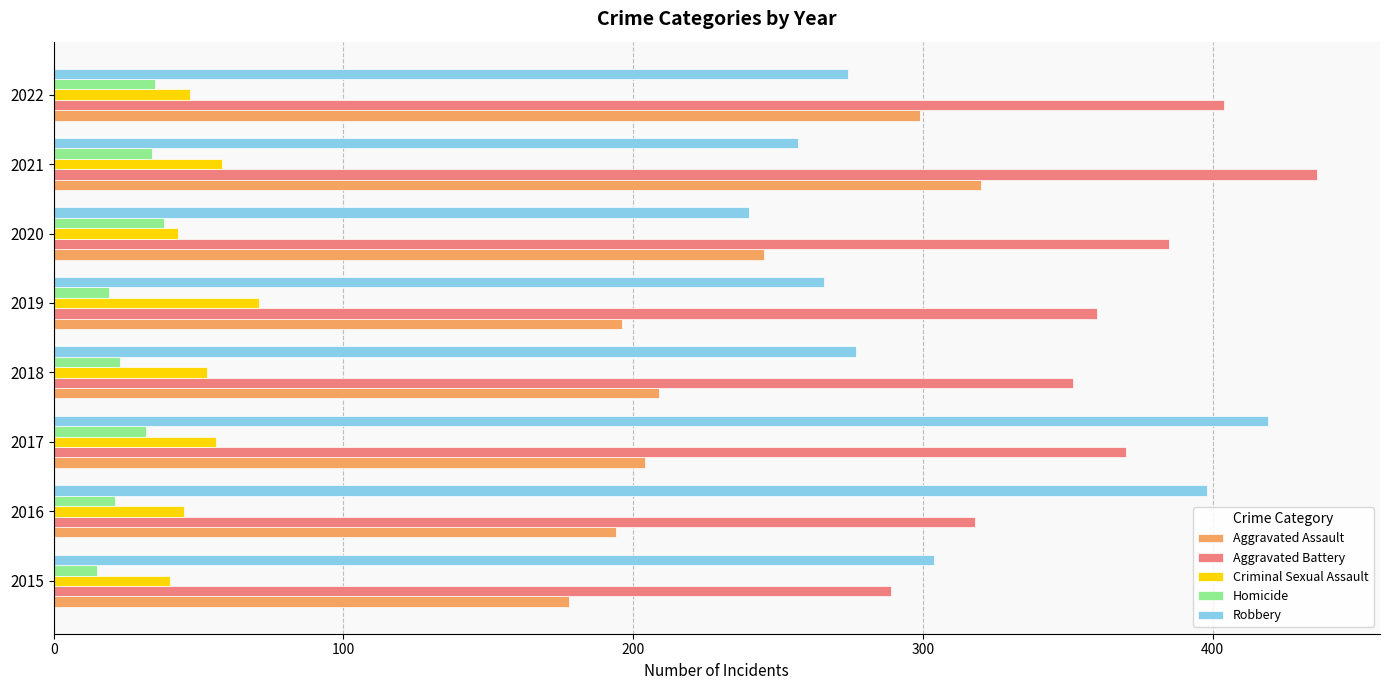

What is the total value across all series at 2019?

912